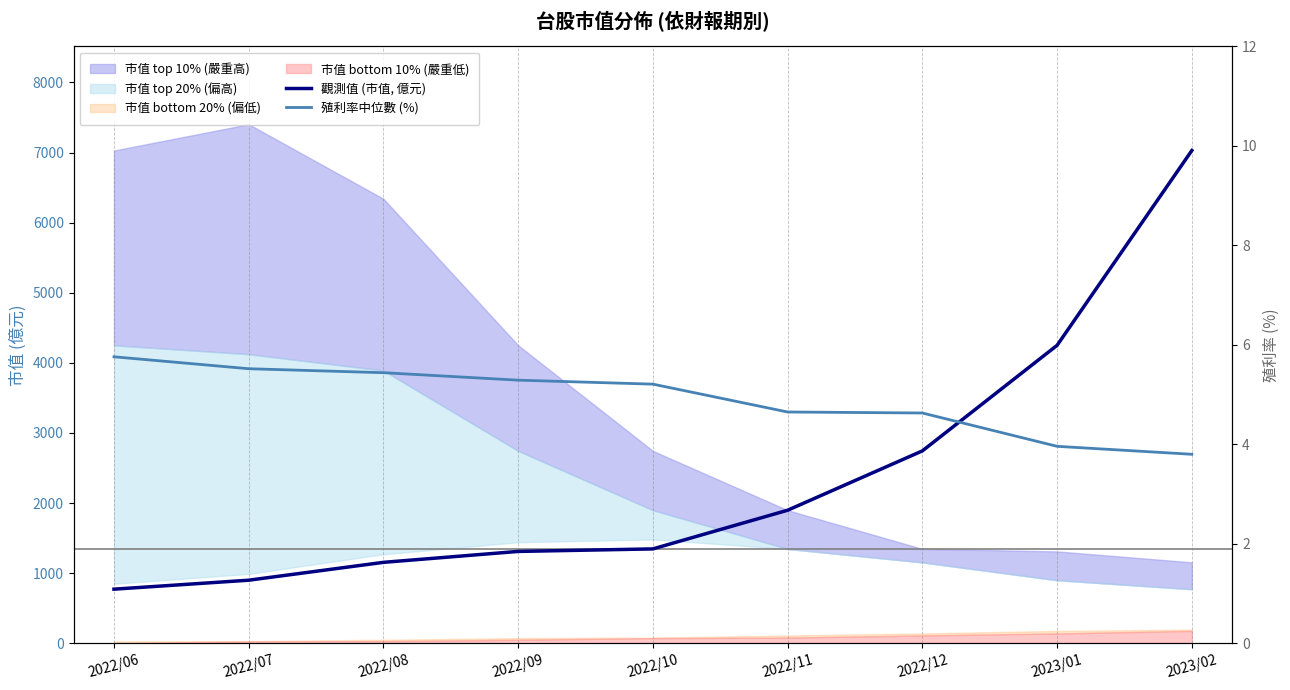

What is the difference between the 觀測值 (市值, 億元) values at 2023/01 and 2023/02?

2778.4